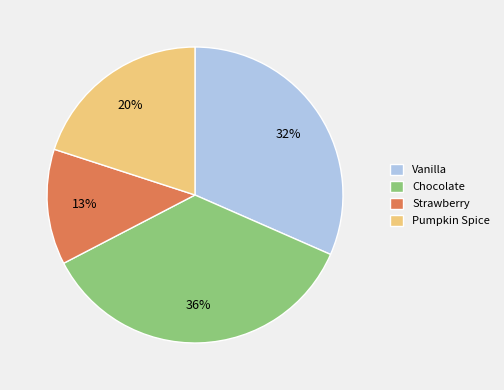

Which slice is the largest?

Chocolate